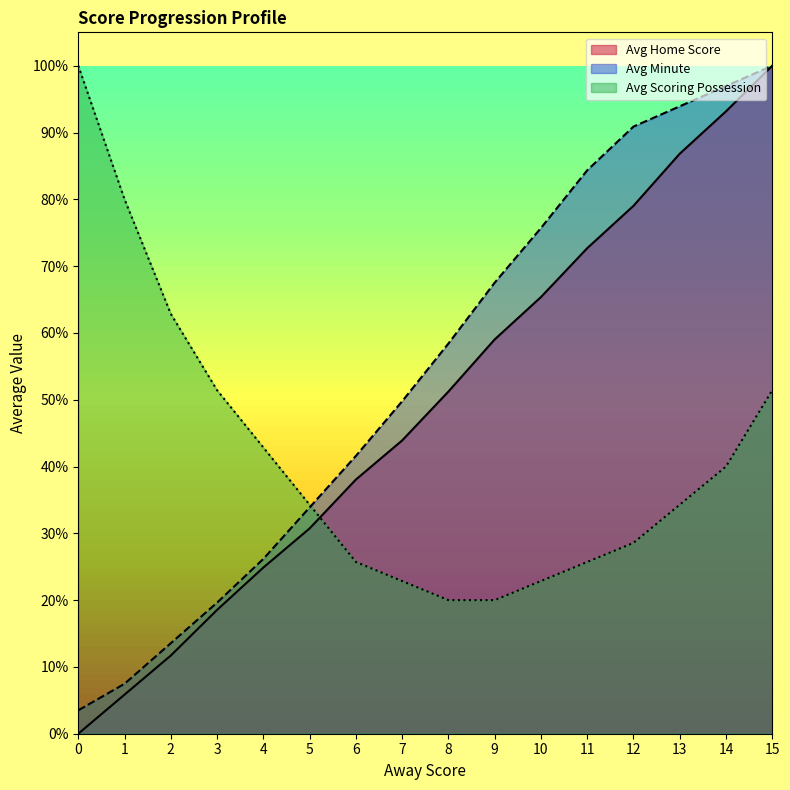

What is the difference between the second highest and second lowest values in the Away Score series?

0.9